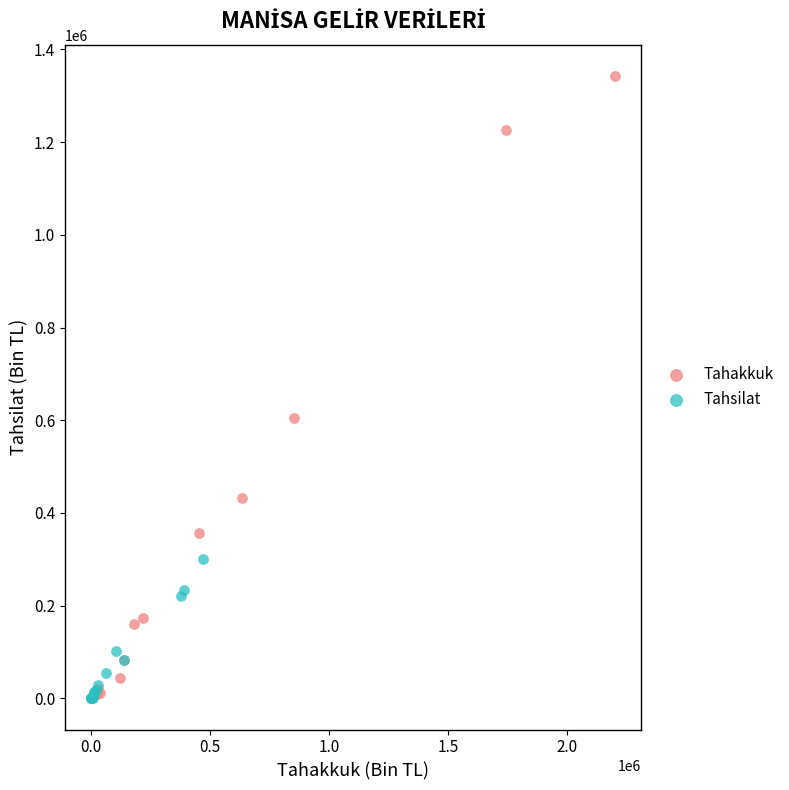

Which series has the largest Y range (max minus min)?

Tahakkuk